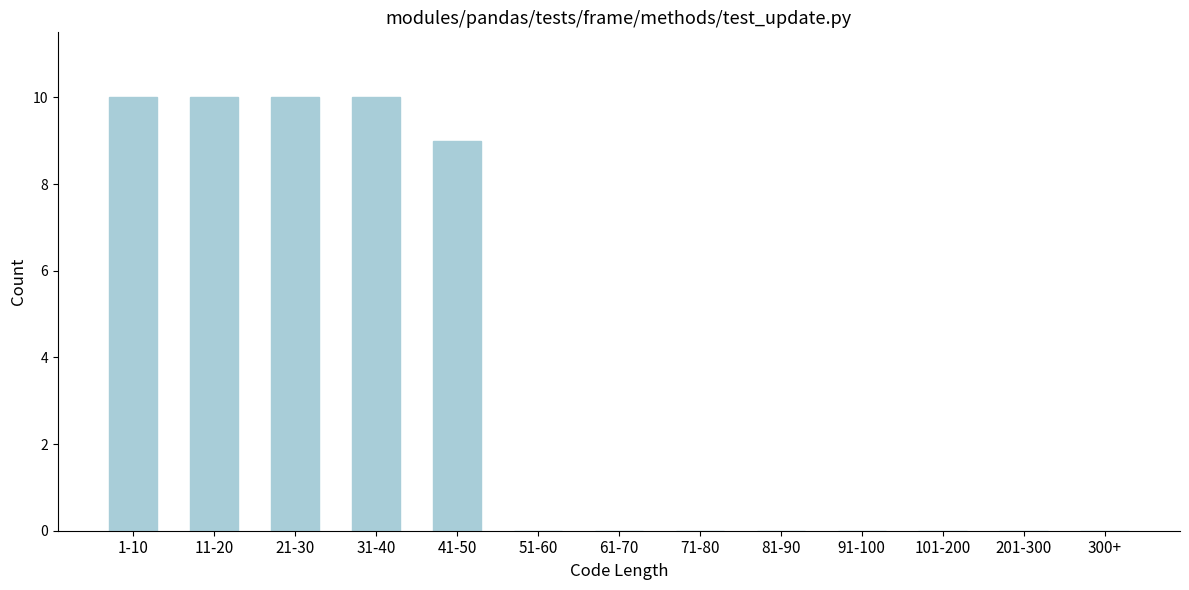

Reading left to right, extract all data points from this chart.

1-10=10	11-20=10	21-30=10	31-40=10	41-50=9	51-60=0	61-70=0	71-80=0	81-90=0	91-100=0	101-200=0	201-300=0	300+=0